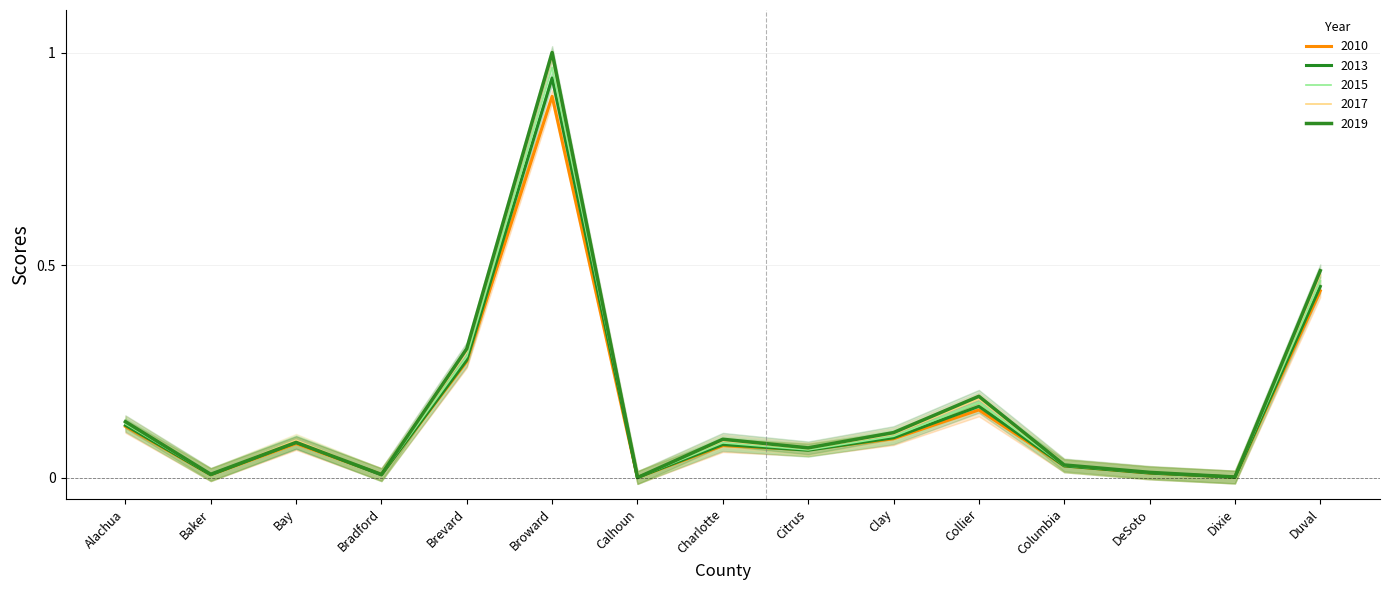

Between DeSoto and Clay, which is larger?

Clay